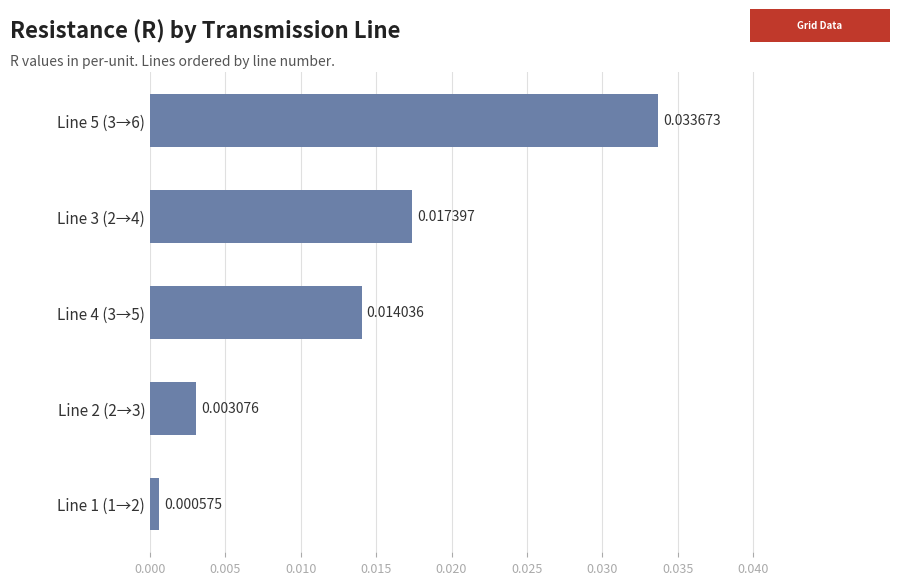

Between Line 1 (1→2) and Line 2 (2→3), which is larger?

Line 2 (2→3)